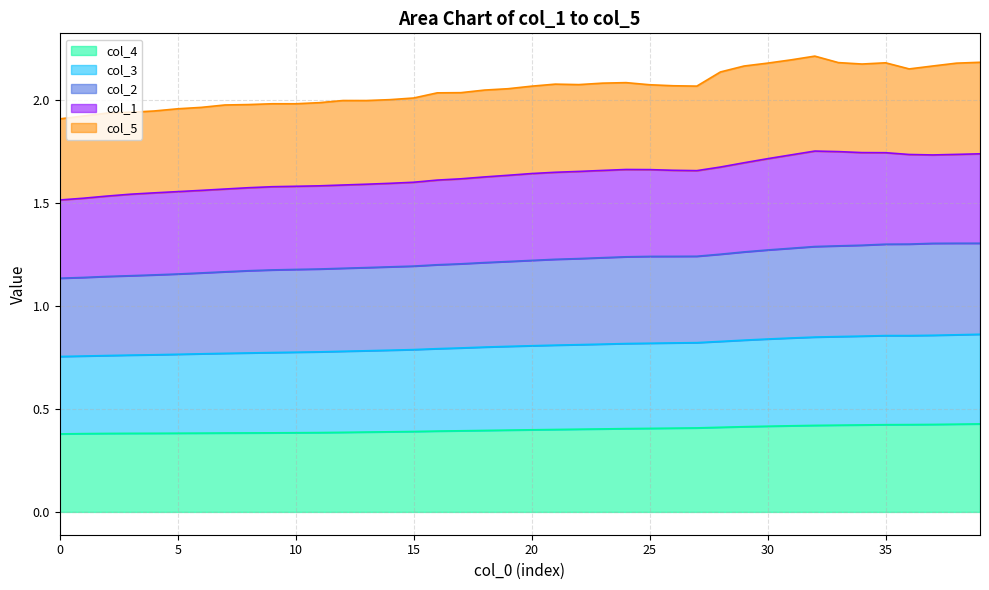

What is the value of the col_4 point at the 3rd from the left?

0.4